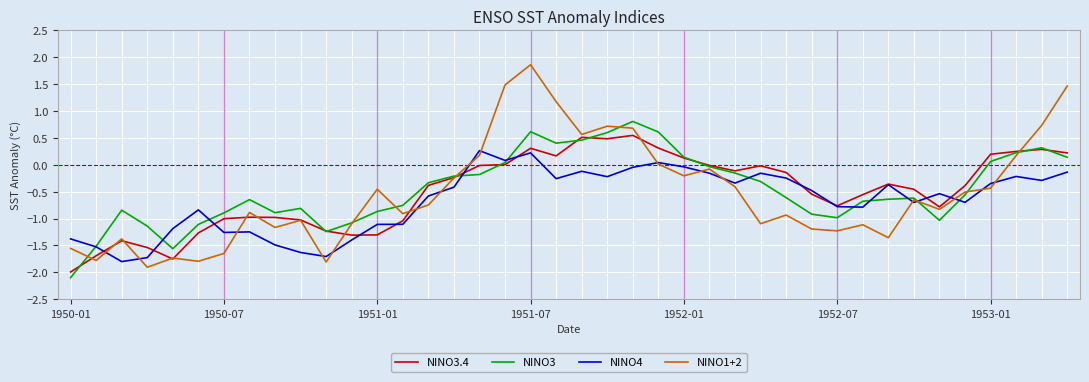

What is the highest value of the NINO4 series?

0.3